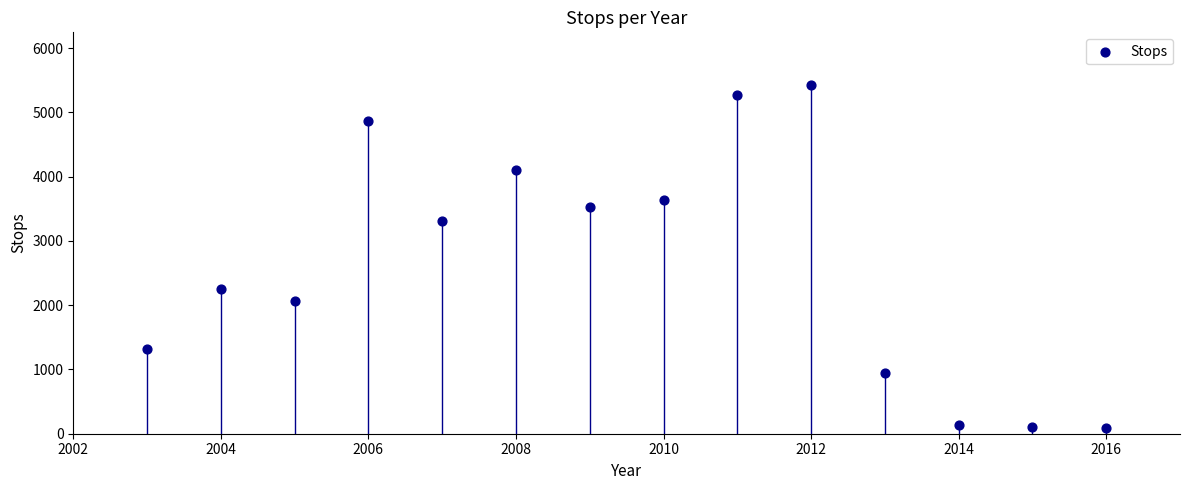

How many data points are displayed?

14